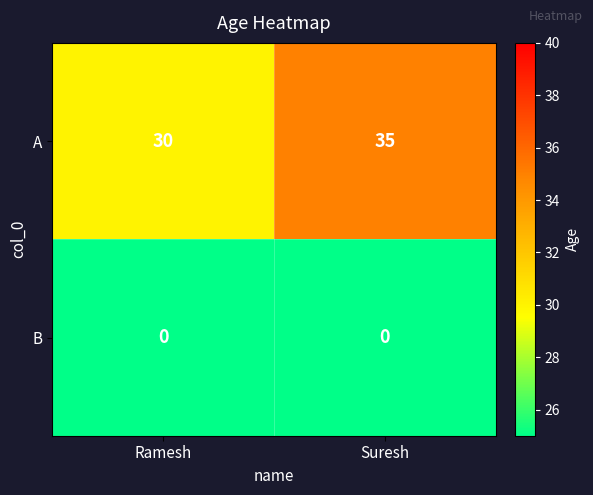

Which series changed the most between Ramesh and Suresh?

A